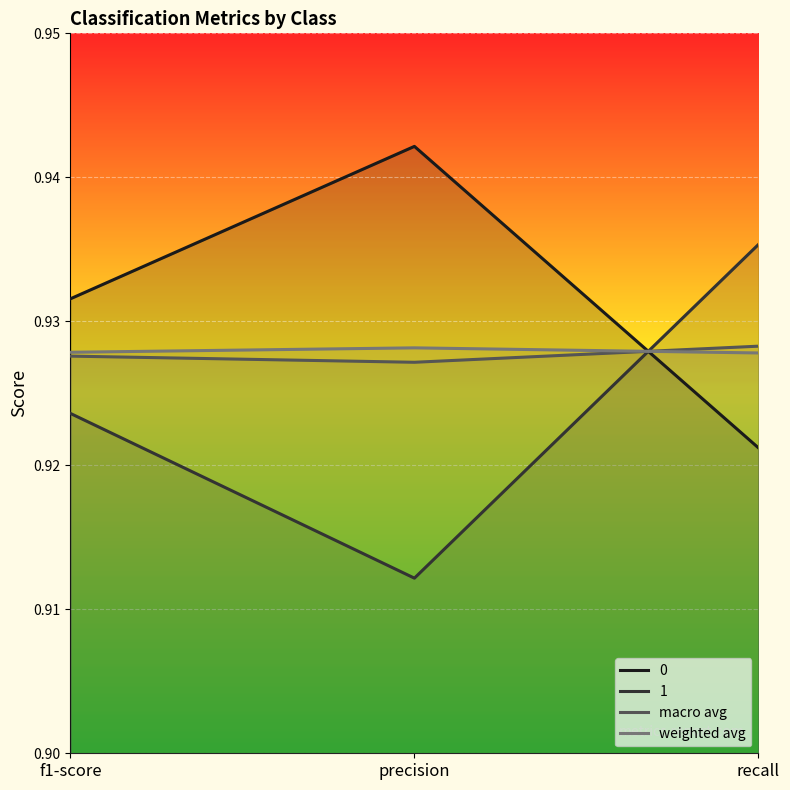

Which label corresponds to the smallest value in the chart?

precision